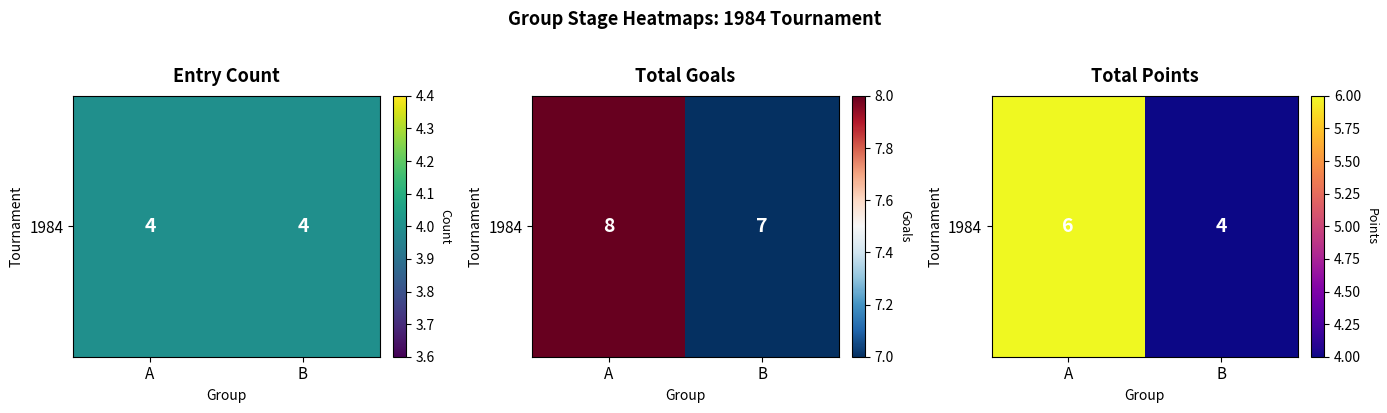

What is the change in value from A to B?

-2